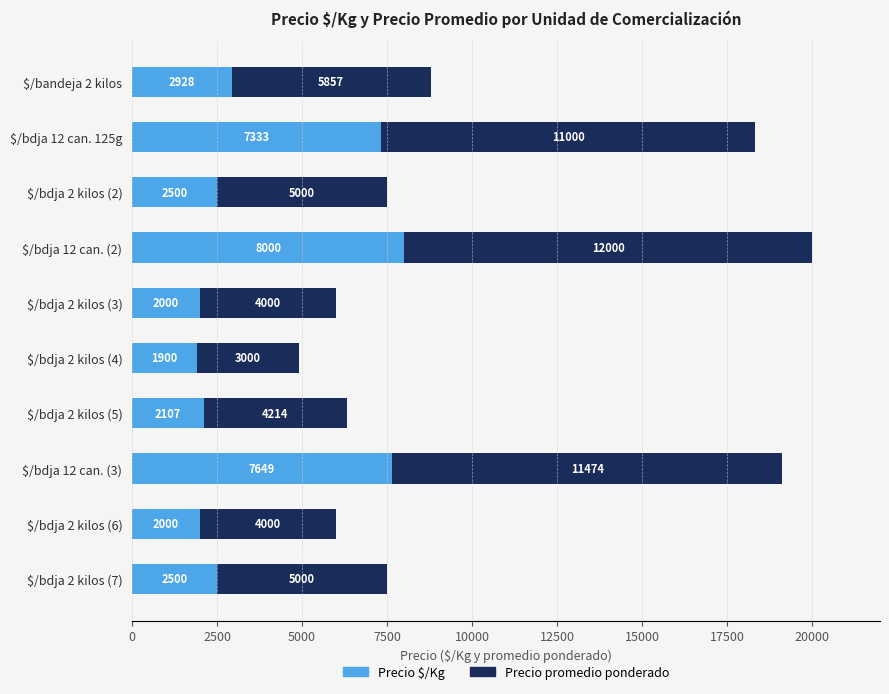

What is the lowest value of the Precio $/Kg series?

1900